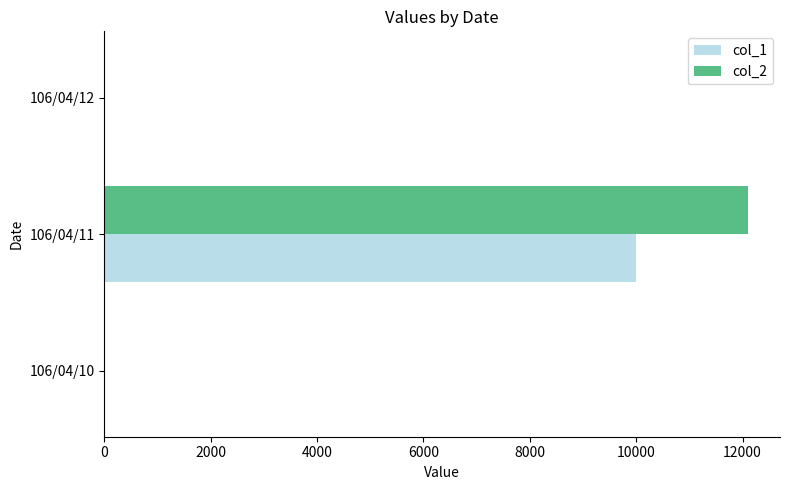

What is the average value of the col_2 series?

4033